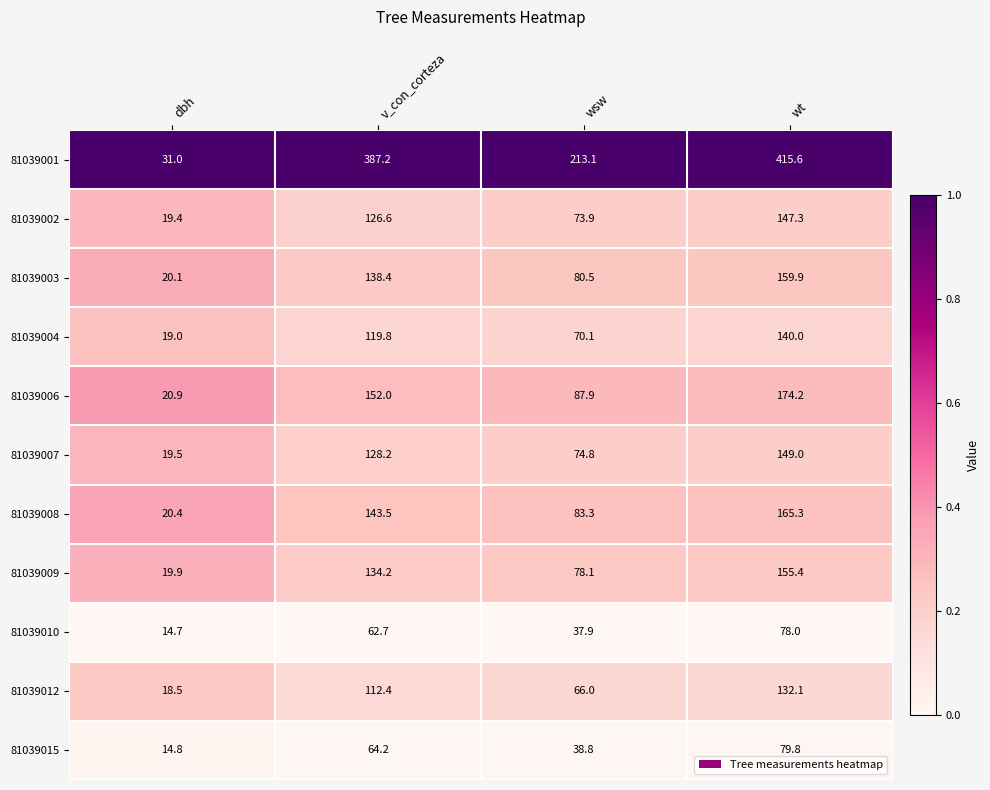

Which series has the largest total across all categories?

81039001